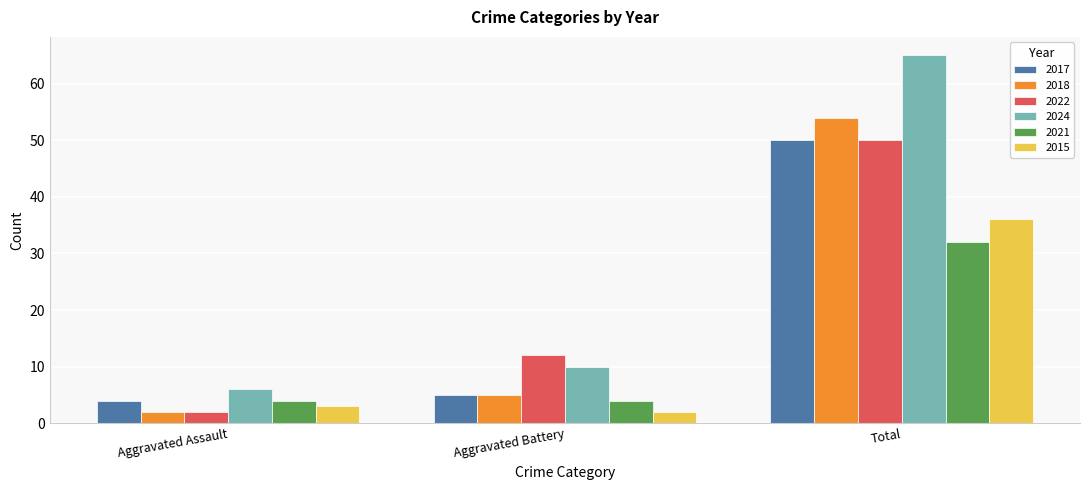

What position from the left is Total?

3